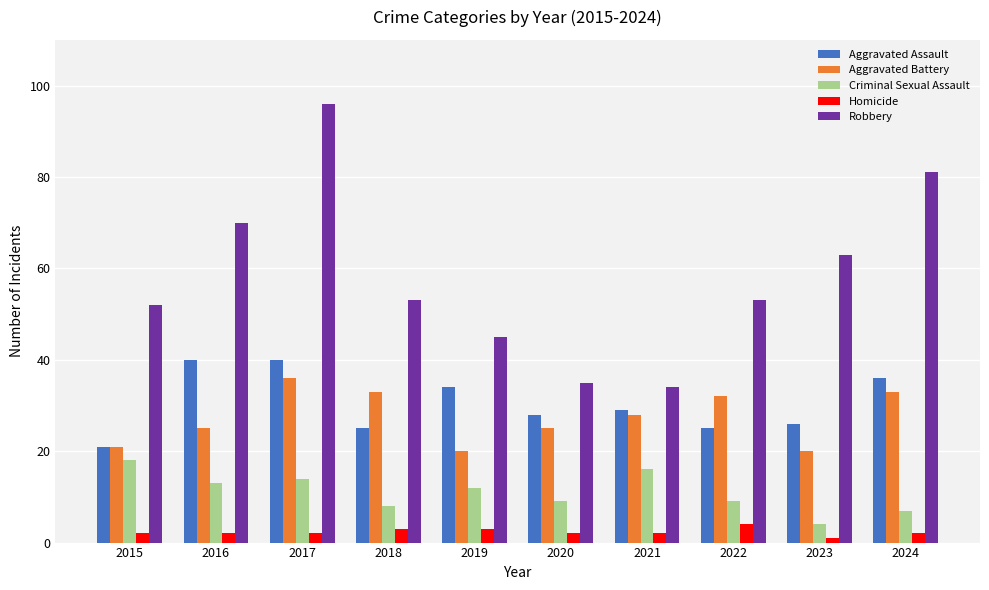

What is the difference between the maximum and minimum values in the Criminal Sexual Assault series?

14